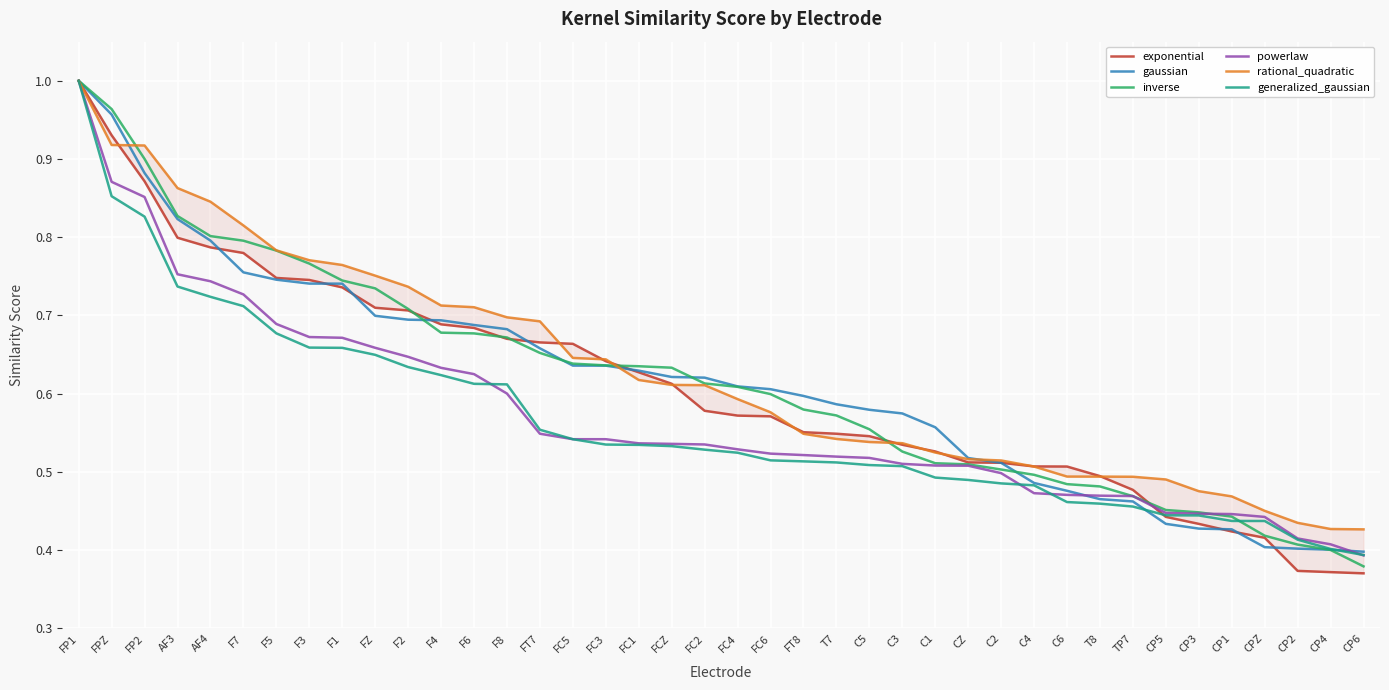

How many exponential values are between 0 and 1?

40